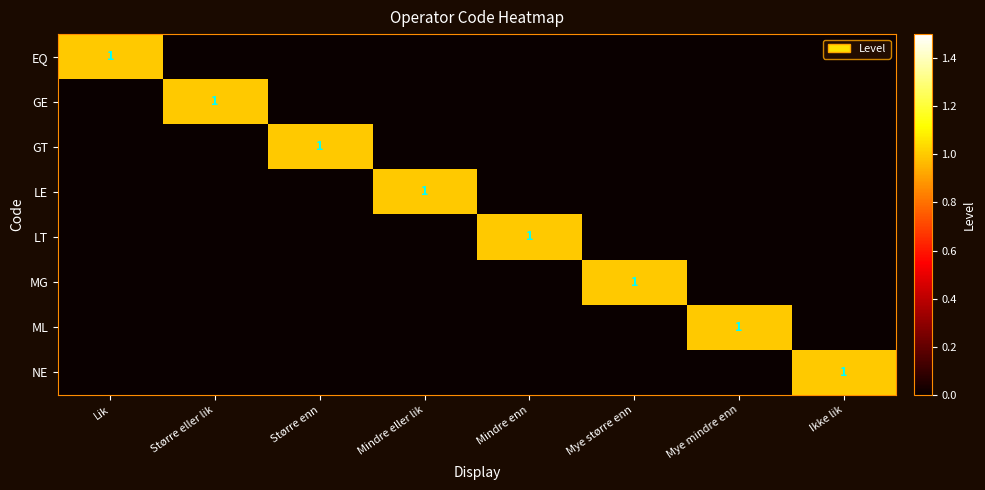

At how many categories does at least one series exceed 0?

8